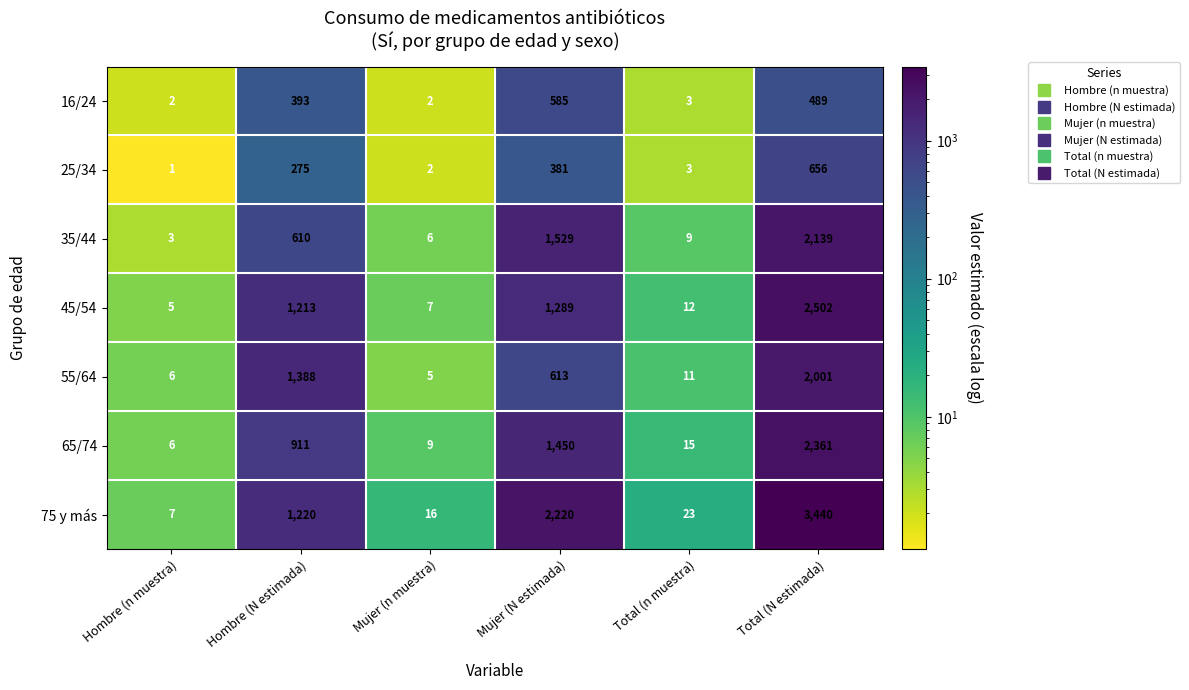

What is the approximate value of 16/24 at Mujer (N estimada)?

585